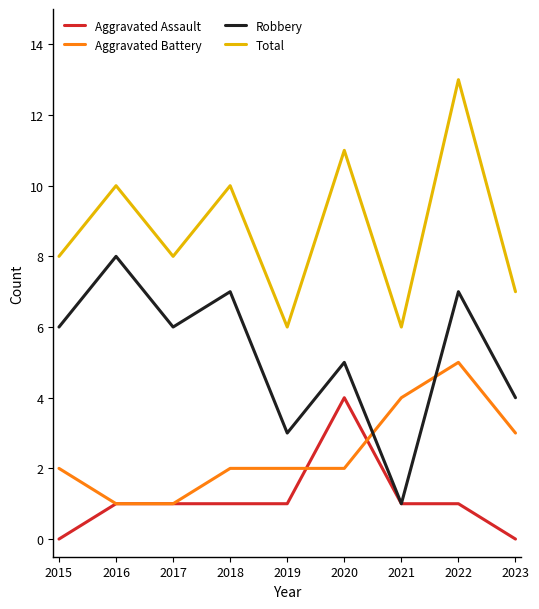

True or false: Aggravated Battery and Total cross at least once.

False